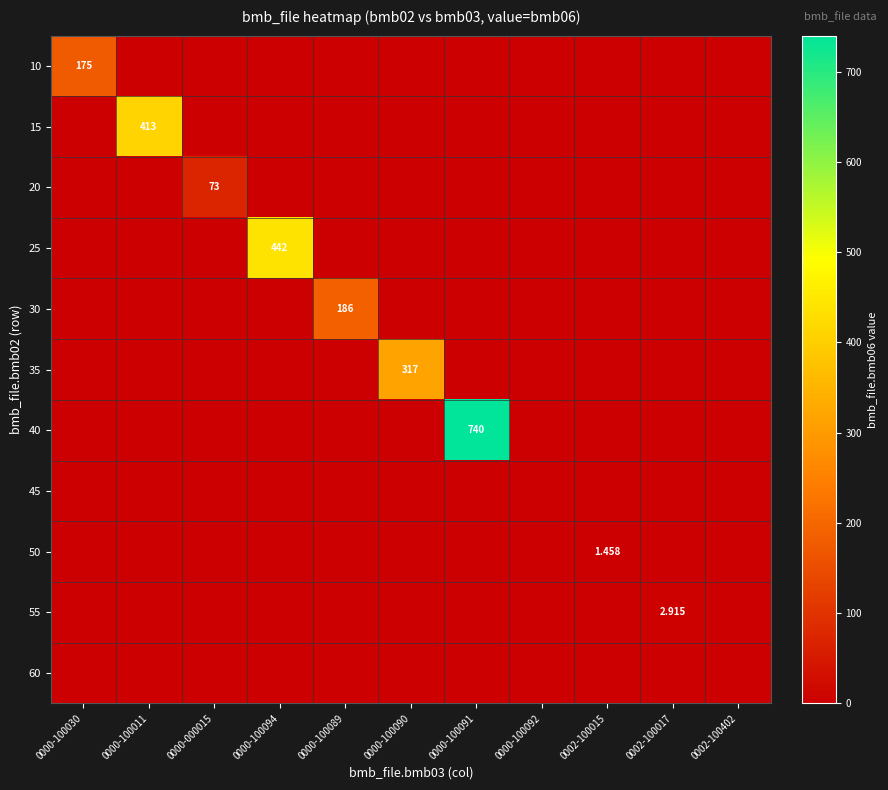

List the series in order of their peak value, lowest first.

45, 60, 50, 55, 20, 10, 30, 35, 15, 25, 40